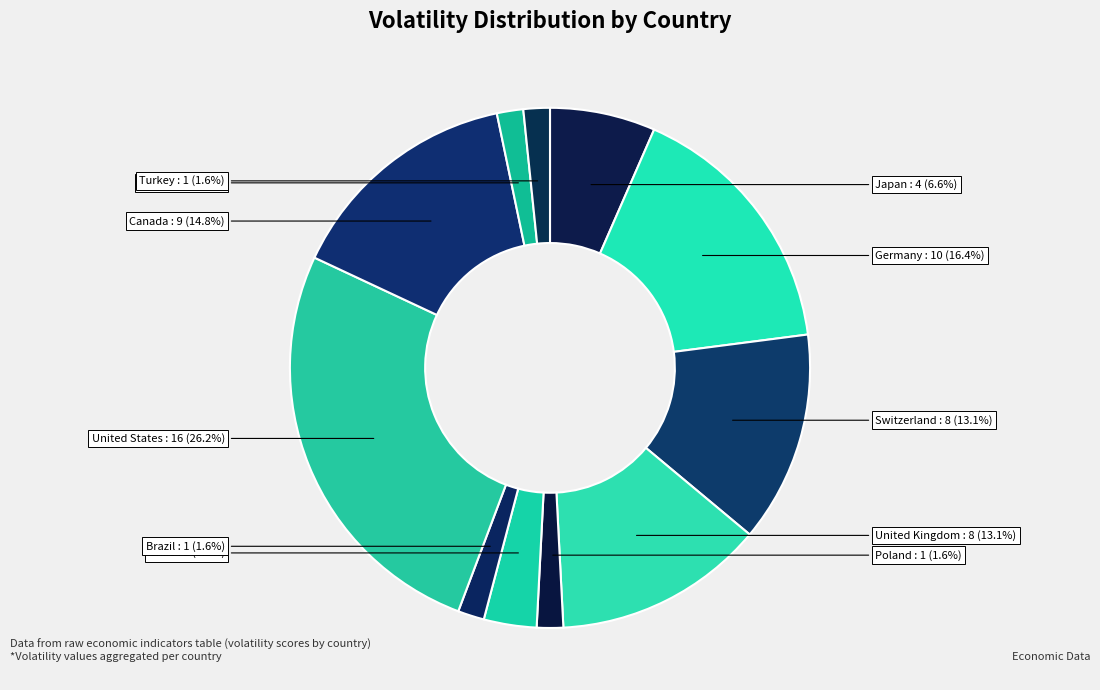

How many segments does this pie chart have?

11